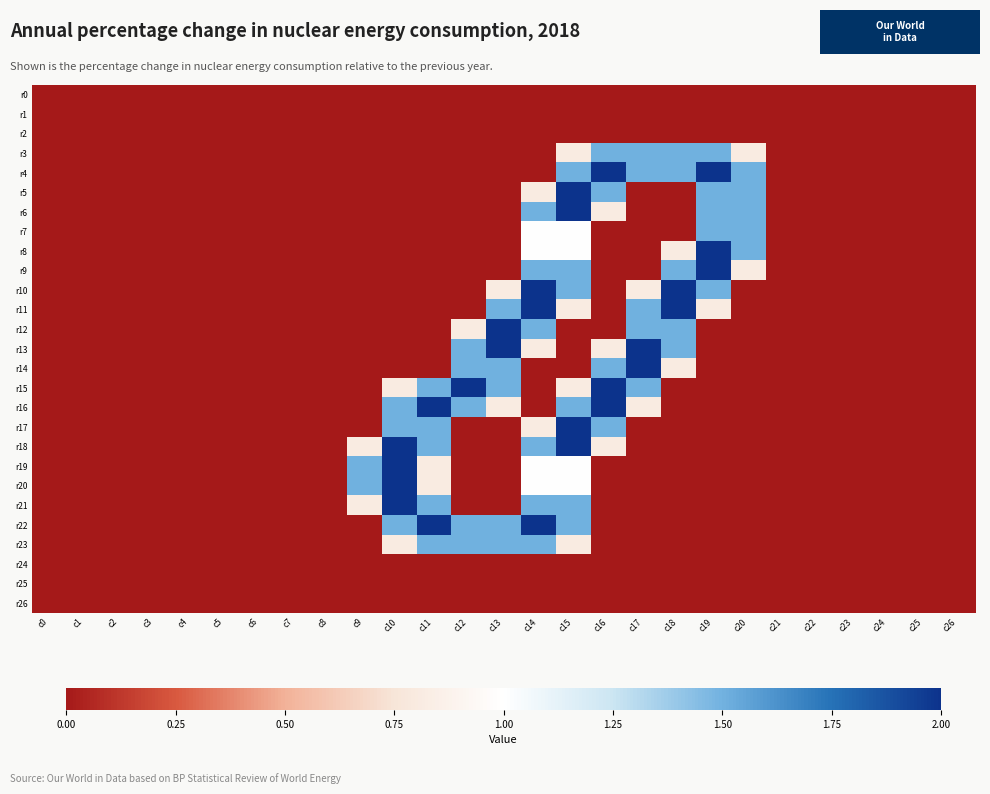

Which category has the highest value across all series?

c16